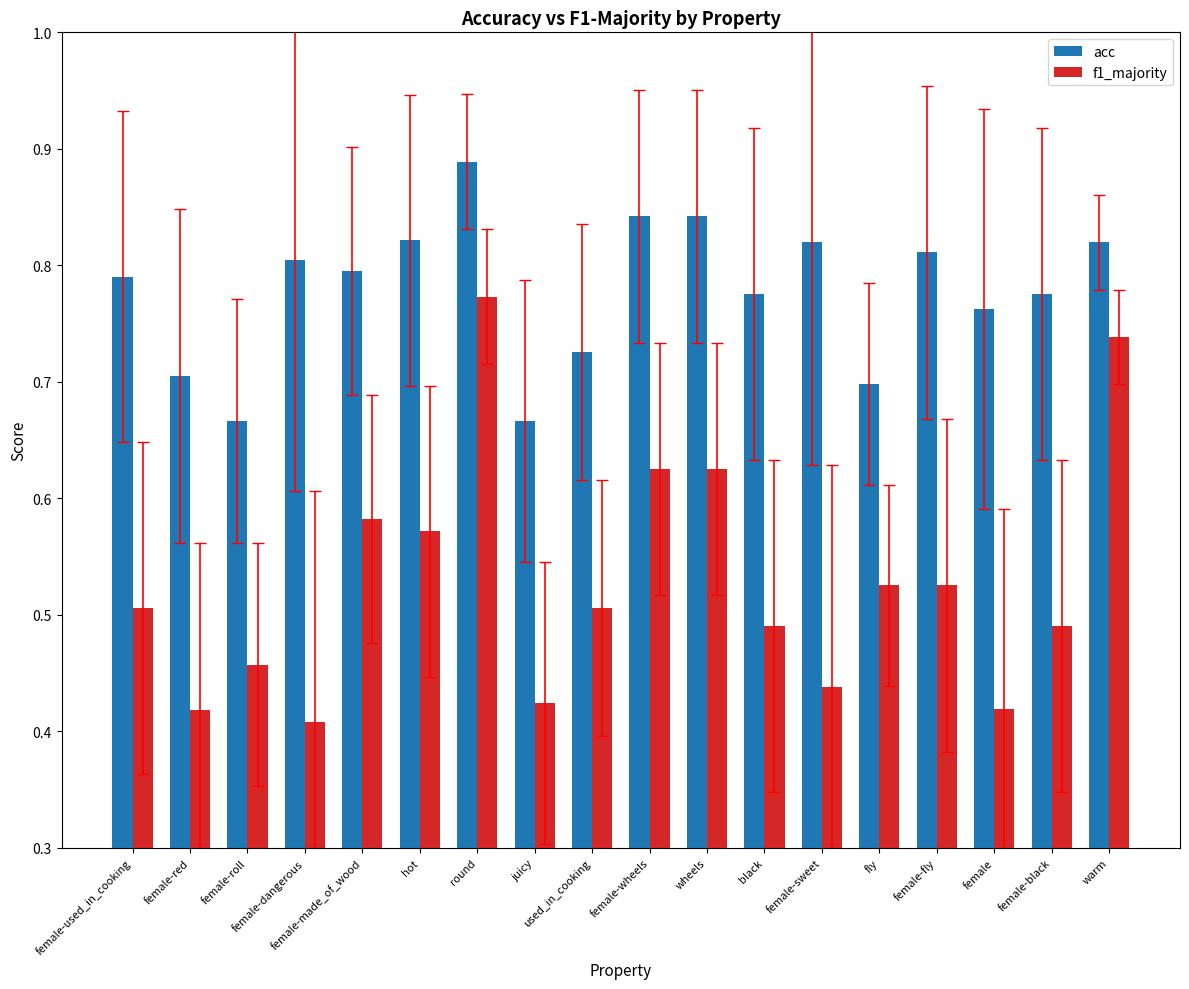

What position from the right is female-black?

2